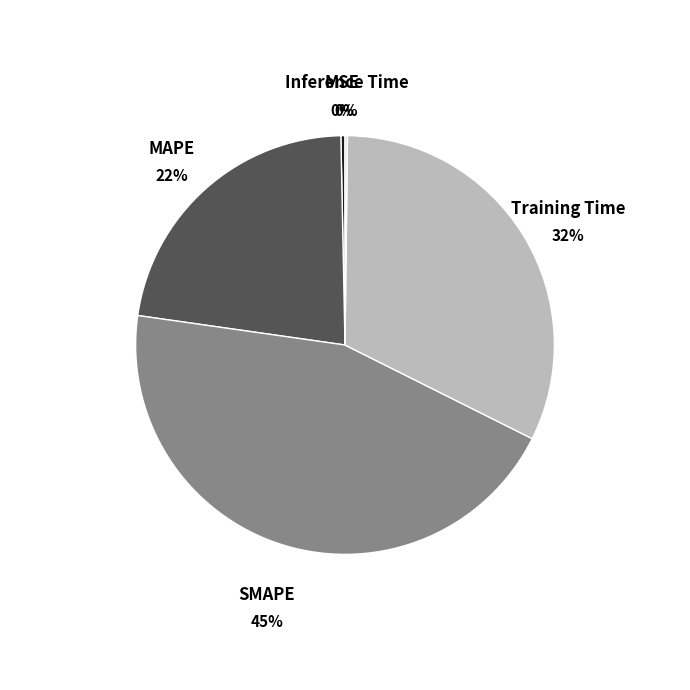

To the nearest percent, what is the difference between the largest and smallest slice percentages?

45%